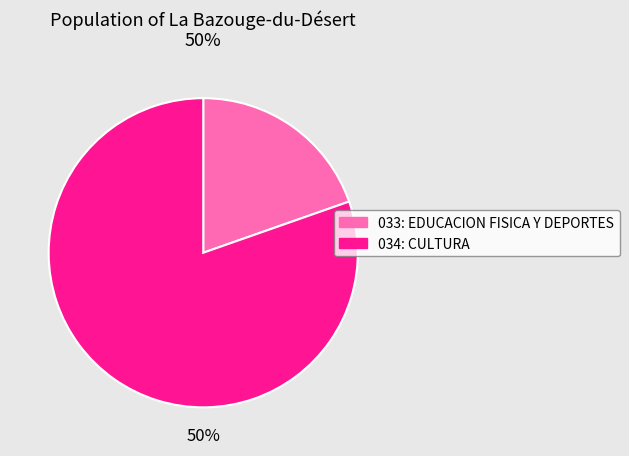

What percentage is the 034: CULTURA slice, to the nearest percent?

80%